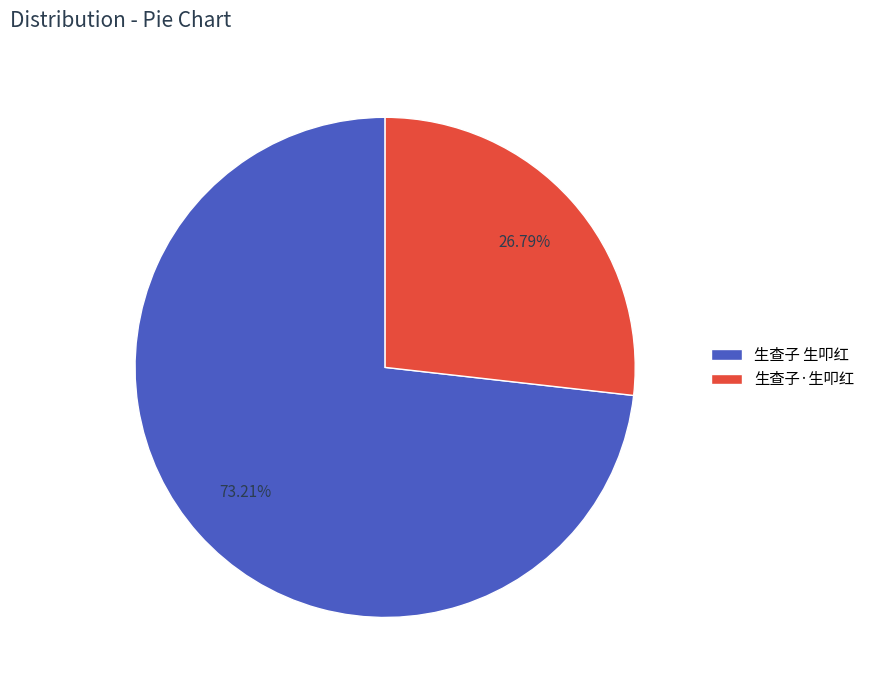

Is there a majority slice in this chart?

Yes